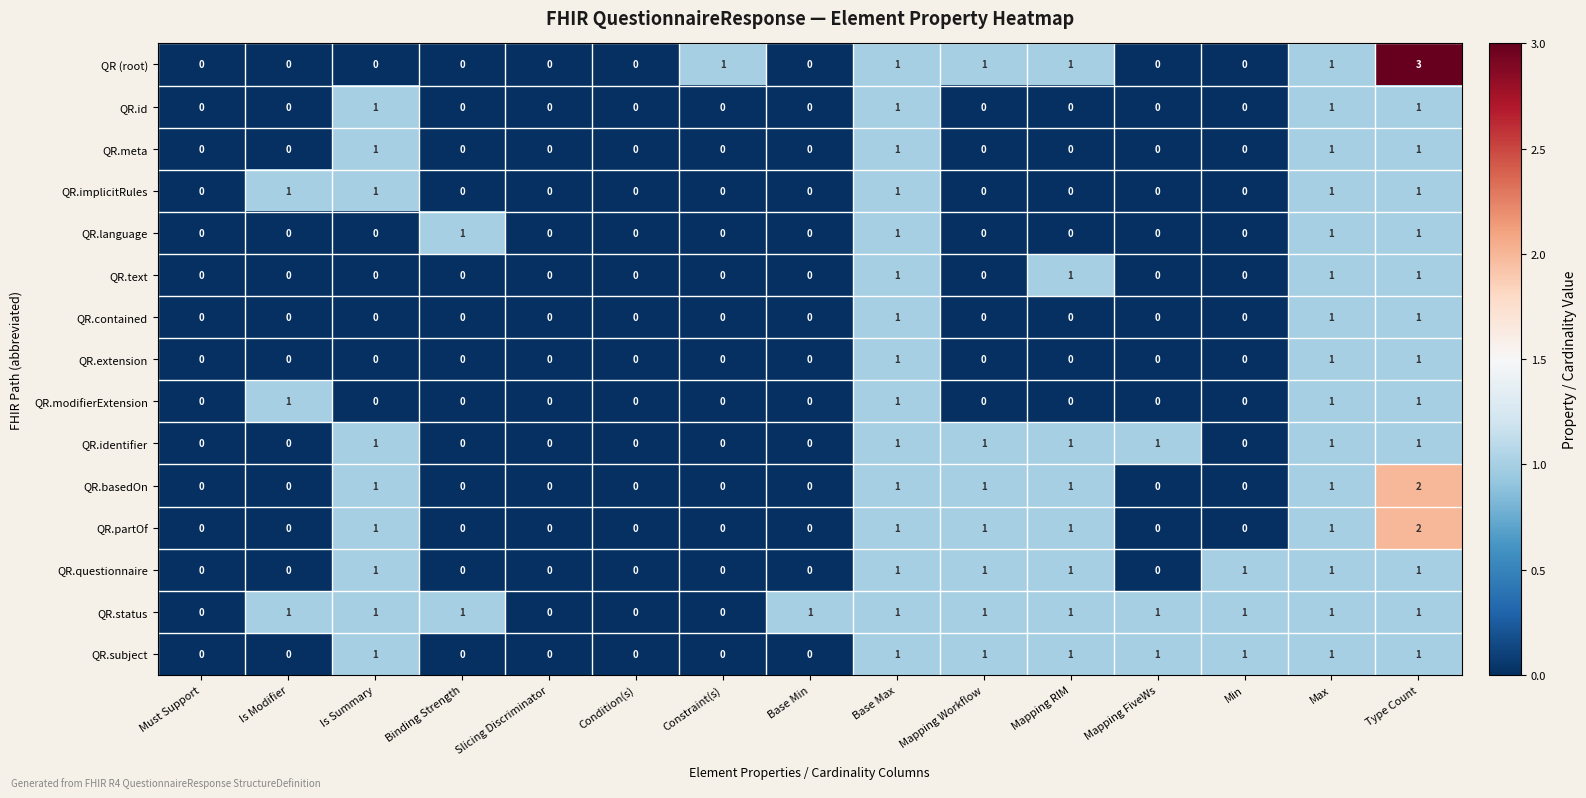

How many QR.modifierExtension values are between 0 and 1?

15